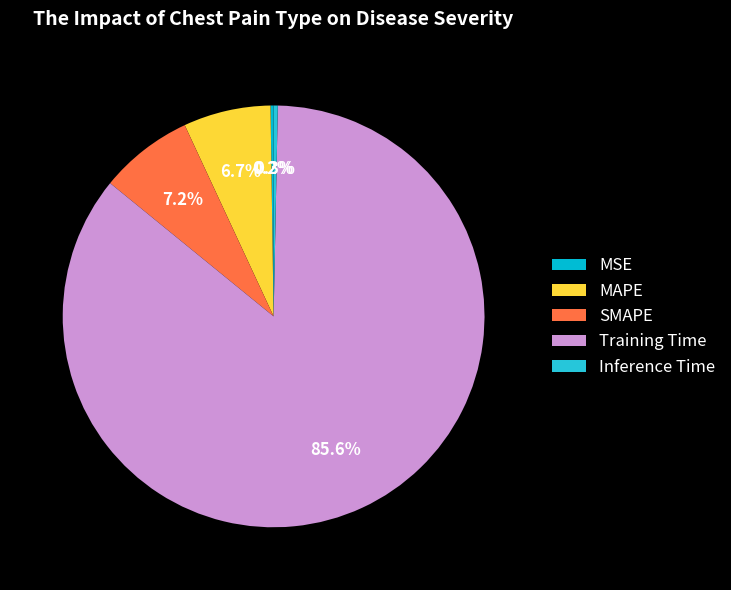

How many slices are in this pie chart?

5